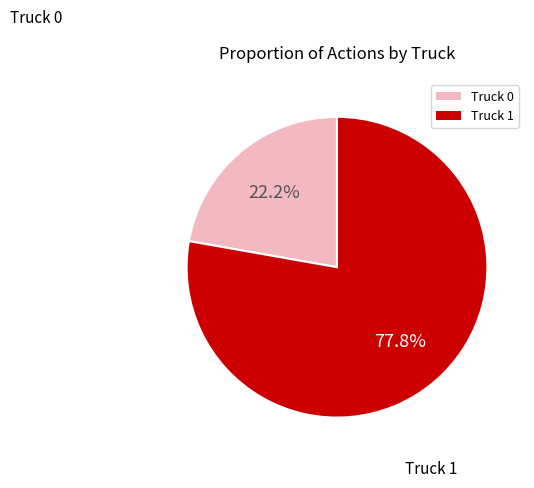

Approximately how many times larger is the value at Truck 0 compared to Truck 1?

0.3